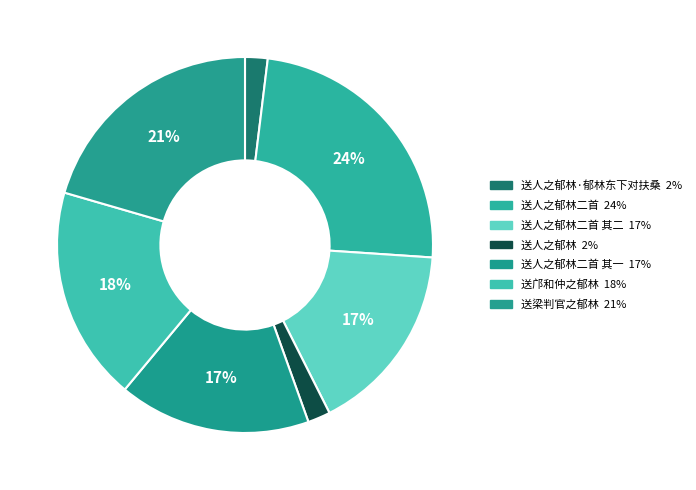

To the nearest percent, what is the difference between the largest and smallest slice percentages?

22%